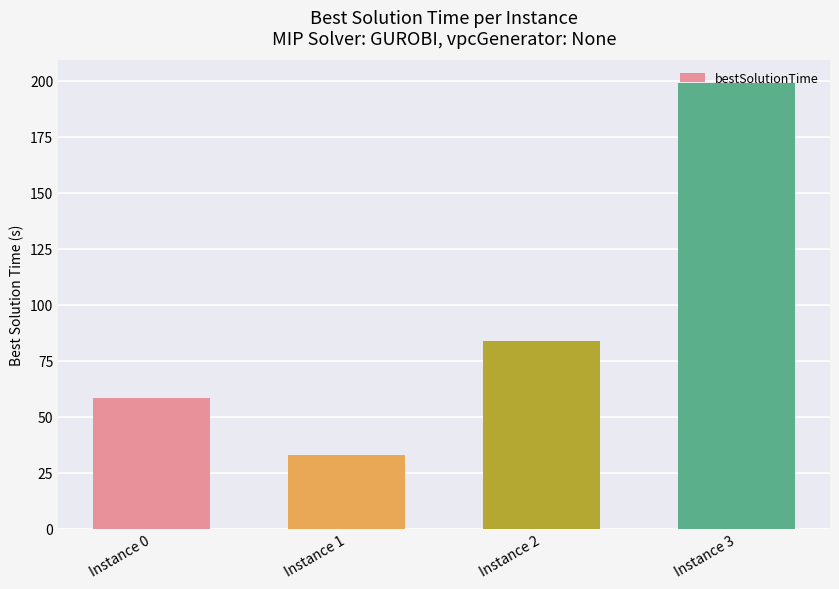

How many bars are there in total?

4